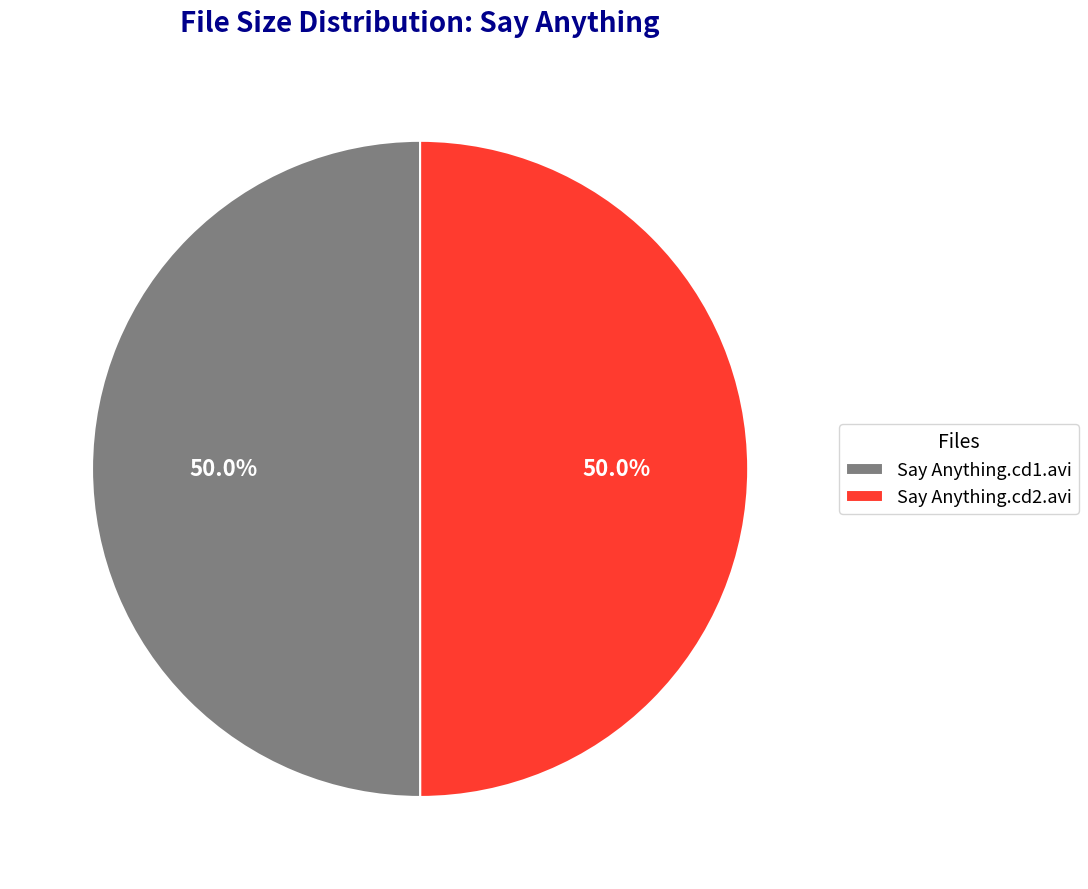

What is the total percentage of Say Anything.cd1.avi and Say Anything.cd2.avi?

100.0%